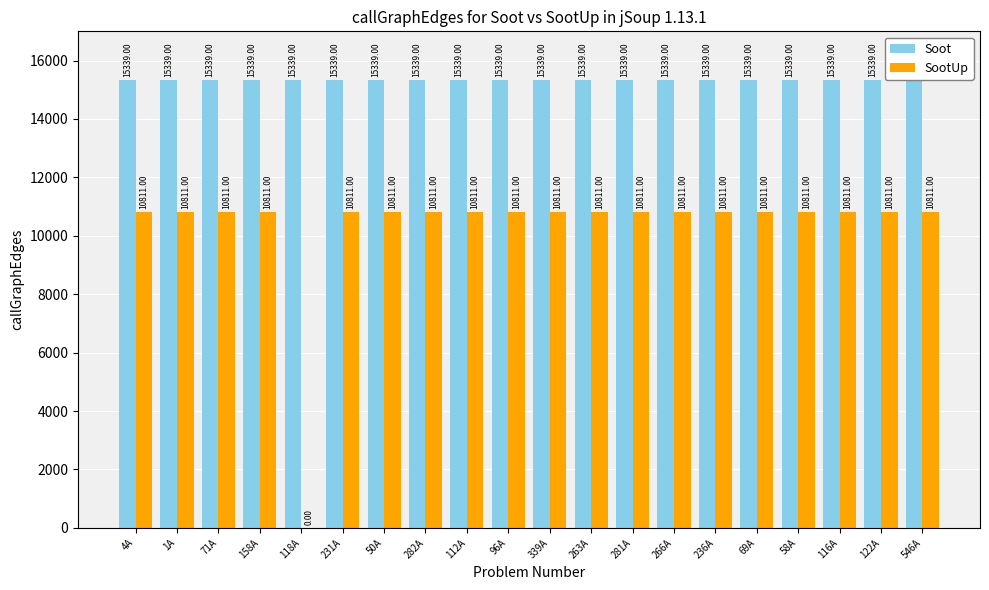

What is the sum of the Soot values at 158A and 339A?

30678